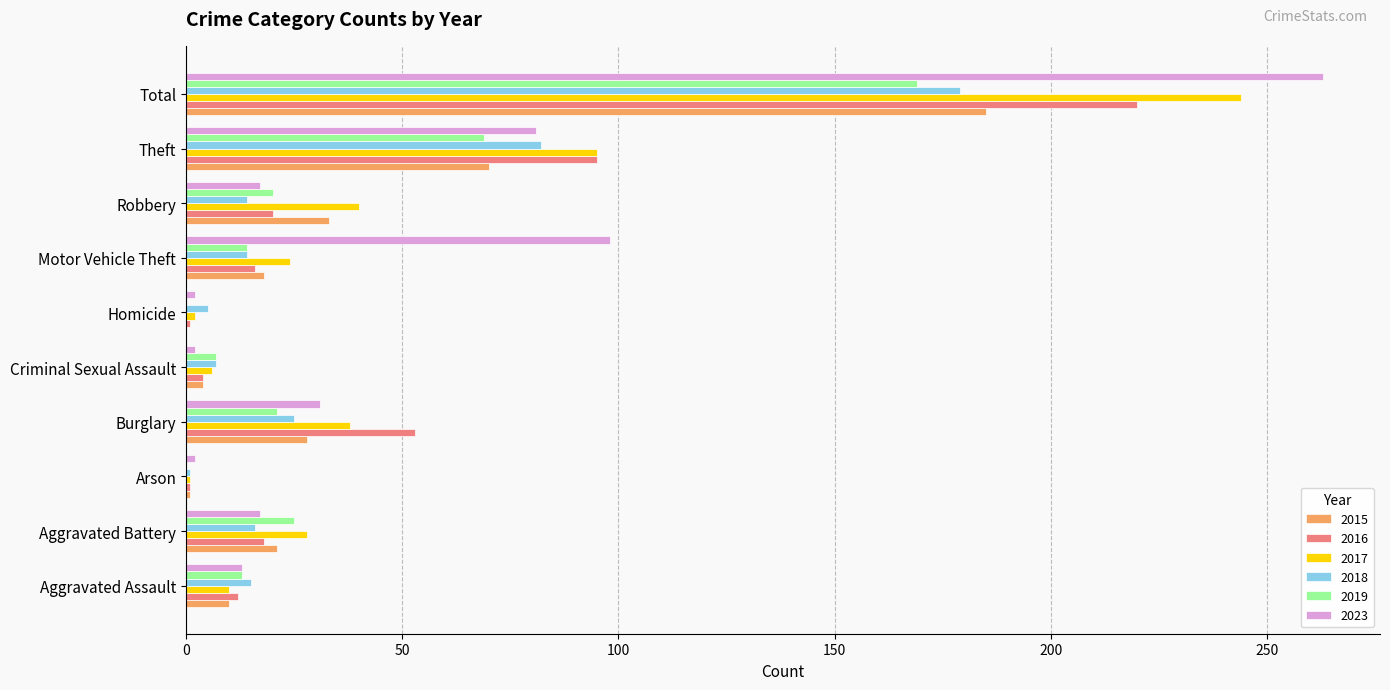

What is the average value of the 2017 series?

49